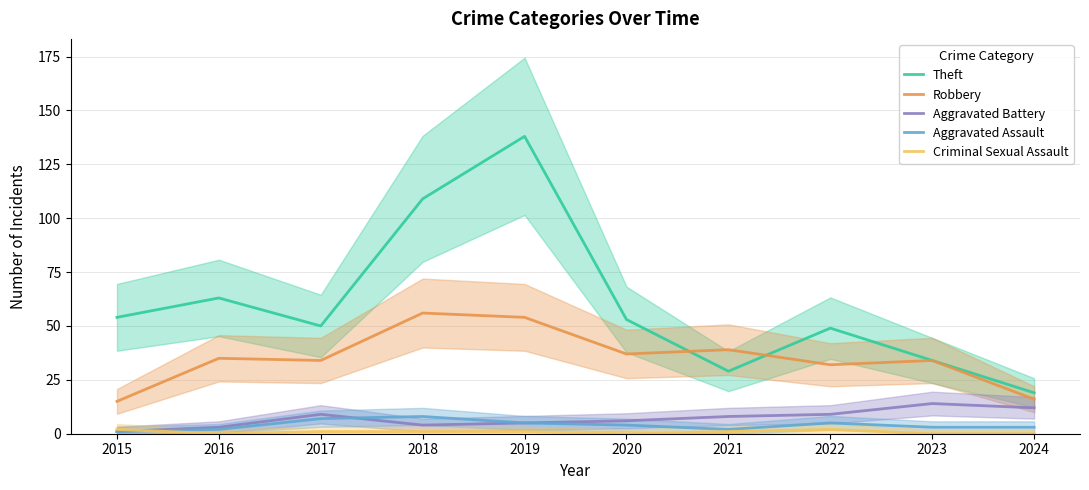

What value does the Theft series have at 2017, to the nearest 5?

50